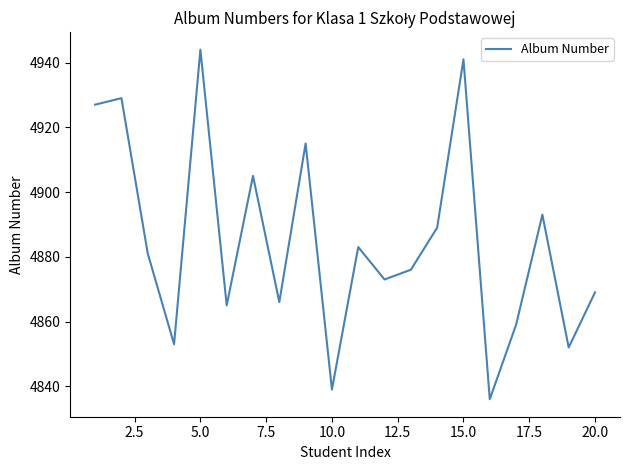

What is the difference between the maximum and minimum values?

108